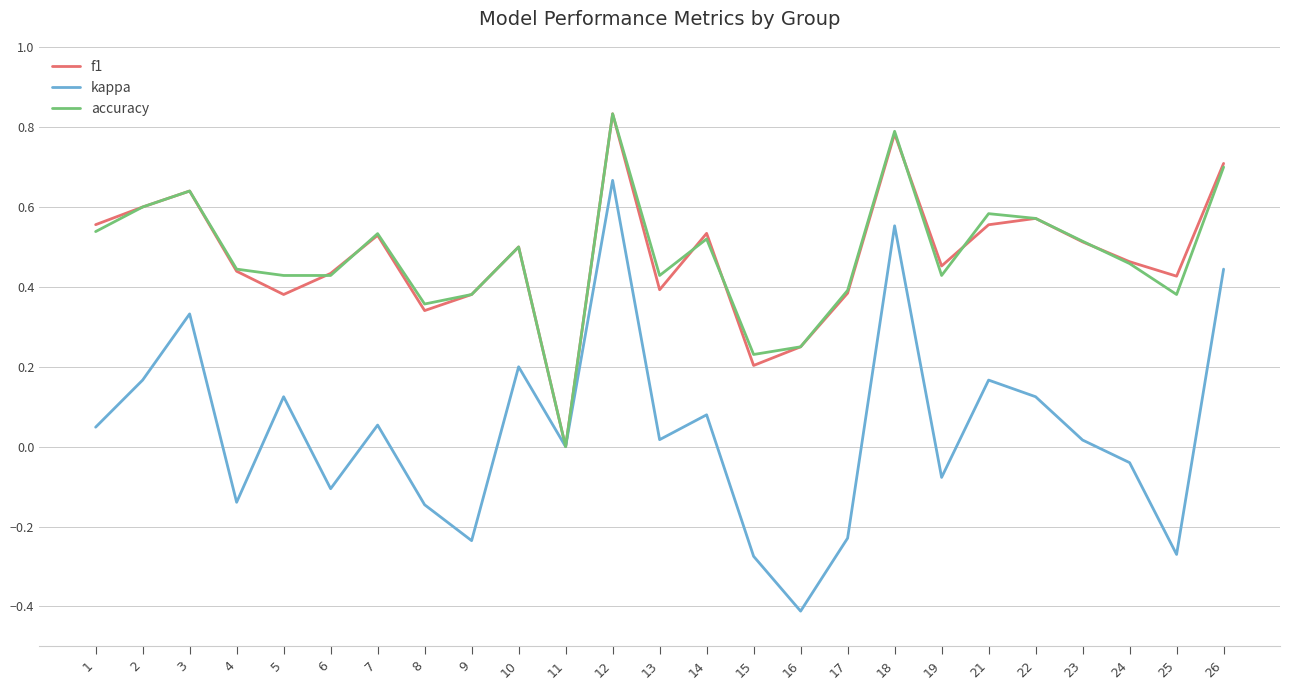

Is the value of kappa at 15 greater than the value of accuracy at 7?

No